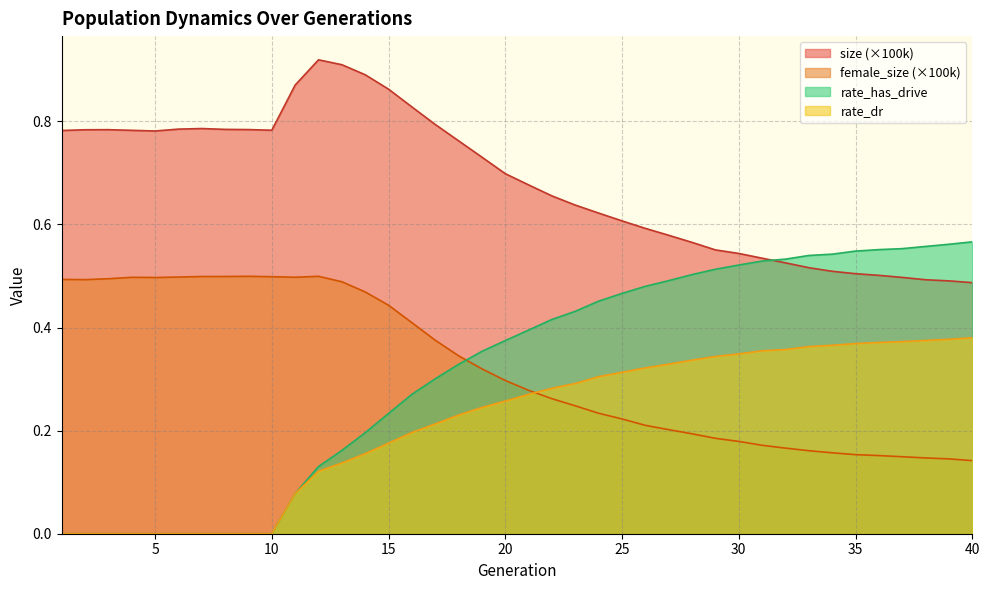

True or false: rate_dr and size intersect in this chart.

False